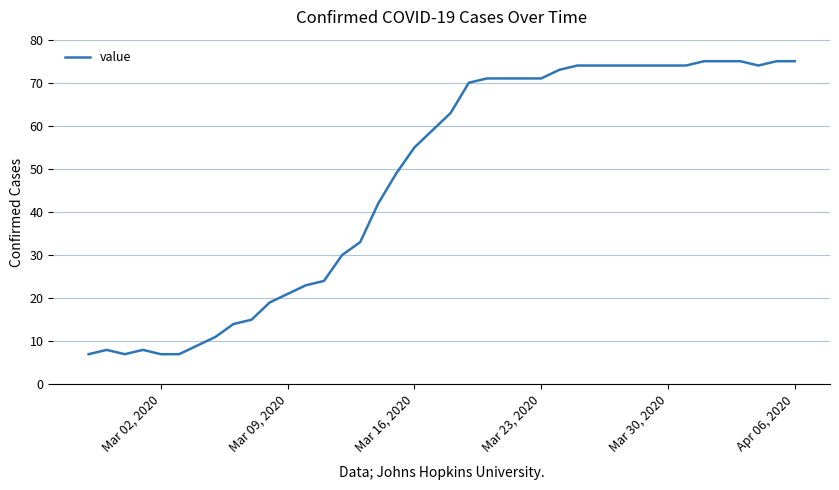

What is the smallest value displayed?

7